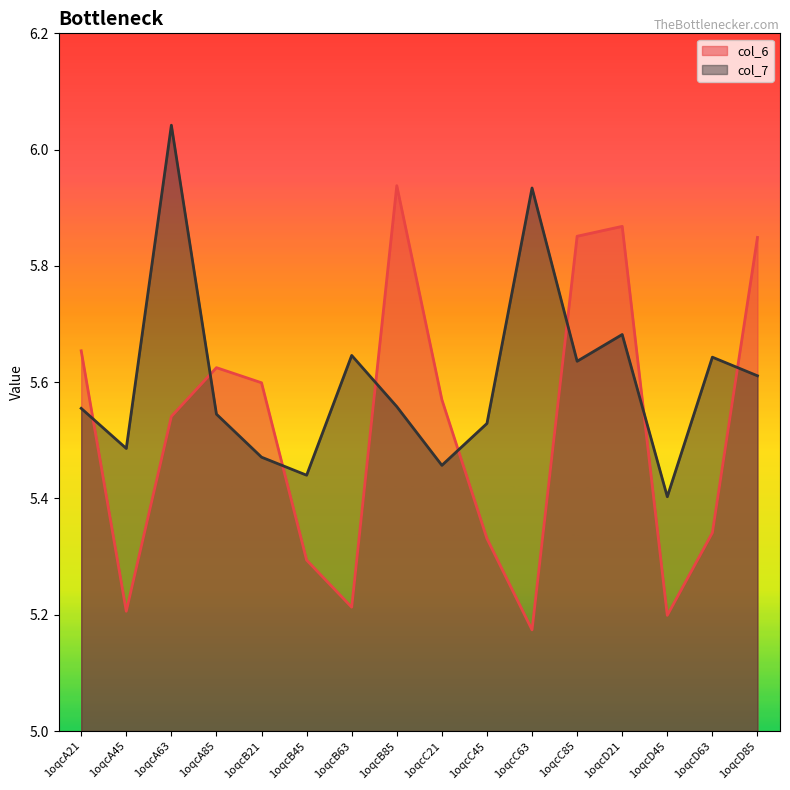

Reading right to left, extract all data points from this chart.

col_6: 1oqcD85=5.8	1oqcD63=5.3	1oqcD45=5.2	1oqcD21=5.9	1oqcC85=5.9	1oqcC63=5.2	1oqcC45=5.3	1oqcC21=5.6	1oqcB85=5.9	1oqcB63=5.2	1oqcB45=5.3	1oqcB21=5.6	1oqcA85=5.6	1oqcA63=5.5	1oqcA45=5.2	1oqcA21=5.7
col_7: 1oqcD85=5.6	1oqcD63=5.6	1oqcD45=5.4	1oqcD21=5.7	1oqcC85=5.6	1oqcC63=5.9	1oqcC45=5.5	1oqcC21=5.5	1oqcB85=5.6	1oqcB63=5.6	1oqcB45=5.4	1oqcB21=5.5	1oqcA85=5.5	1oqcA63=6.0	1oqcA45=5.5	1oqcA21=5.6